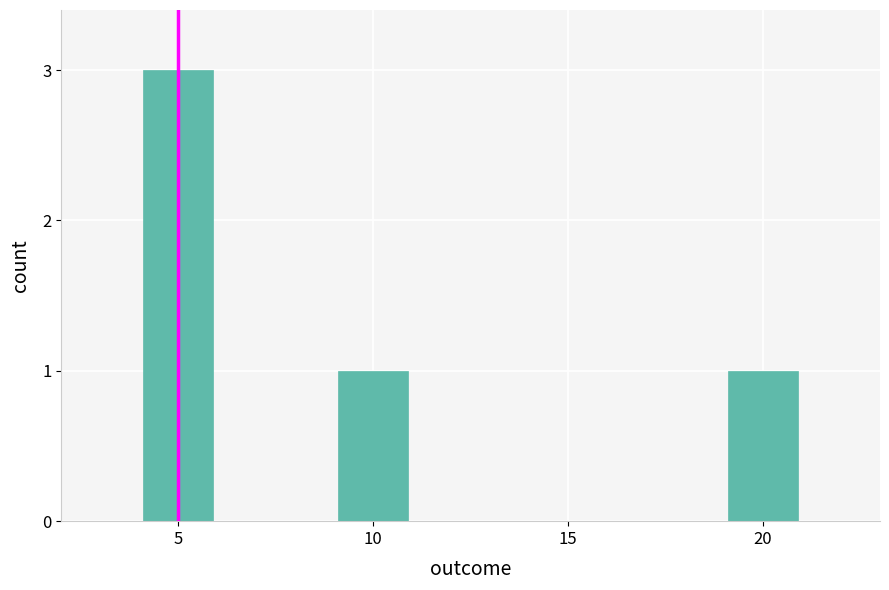

Count the values in the range 1 to 3.

3